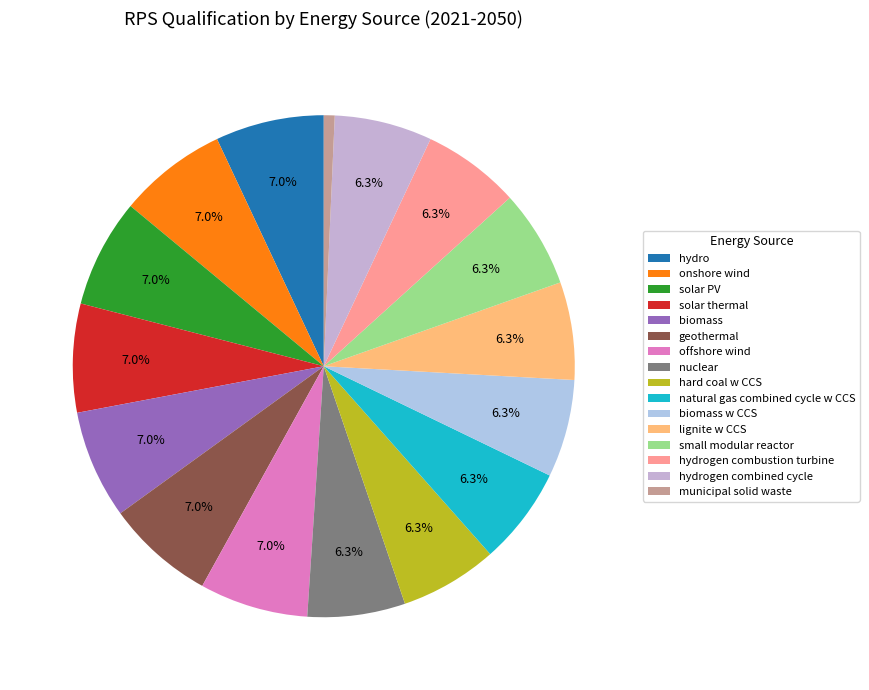

Does hydro represent more than half of the total?

No